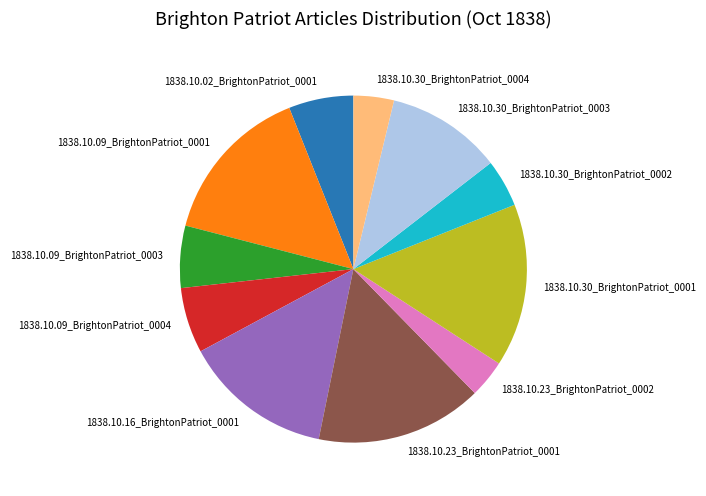

Is there a majority slice in this chart?

No